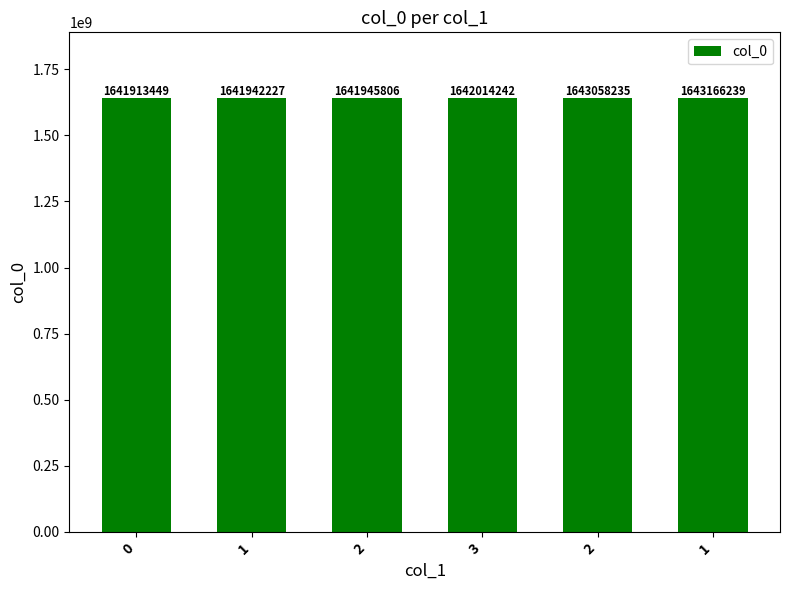

How many distinct data groups are displayed?

1